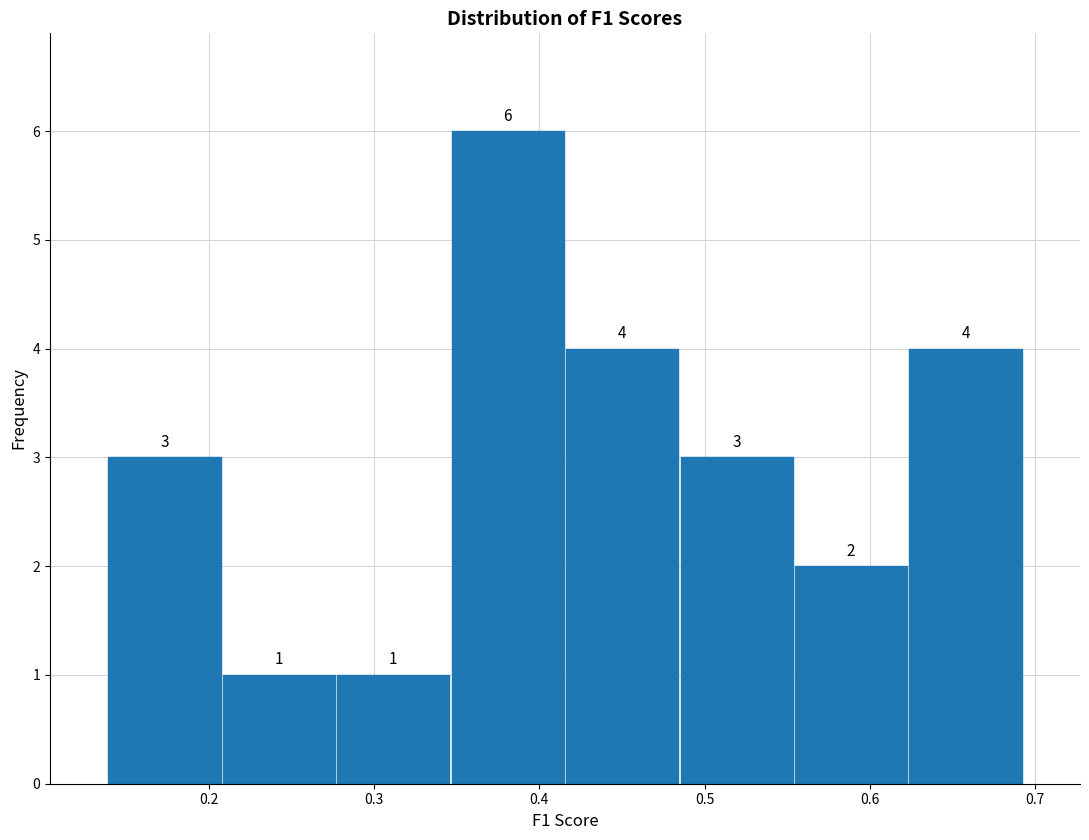

Reading left to right, list every bar in this chart as the range it spans on the x-axis followed by its height. The bar edges are not printed on the chart, so give them approximately, as read against the axis.

0.14 to 0.21: 3
0.21 to 0.28: 1
0.28 to 0.35: 1
0.35 to 0.42: 6
0.42 to 0.48: 4
0.48 to 0.55: 3
0.55 to 0.62: 2
0.62 to 0.69: 4